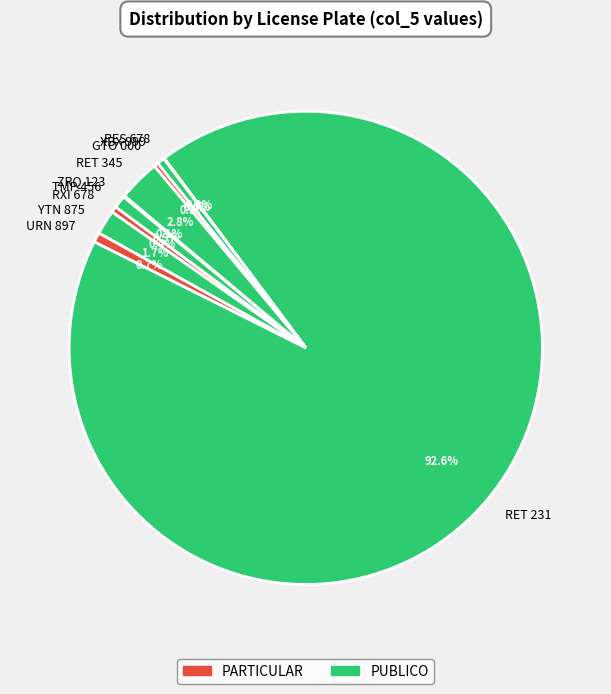

What percentage do XBX 999 and URN 897 together represent?

1.2%